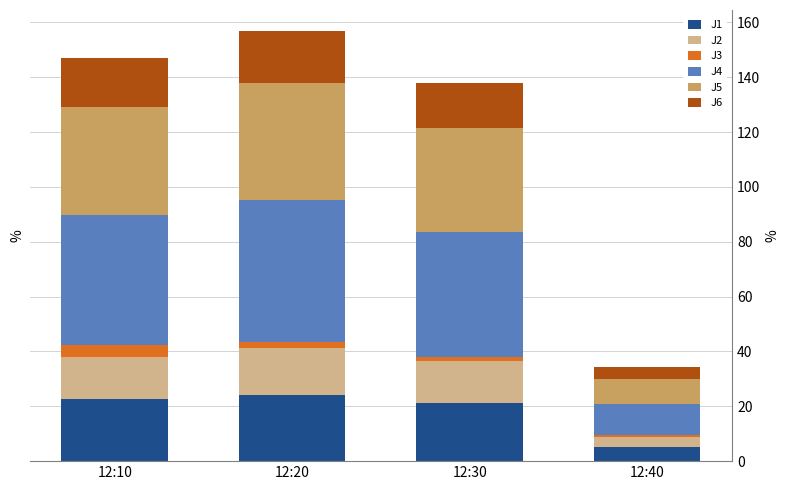

What is the greatest value displayed?

51.6